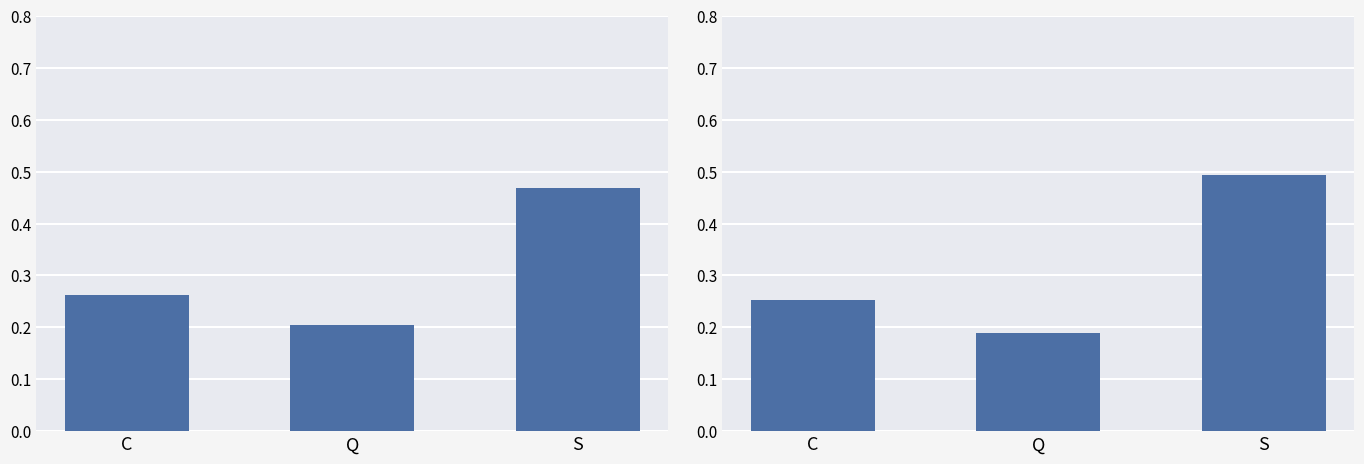

What is the approximate value of シナリオ2 at C?

0.3